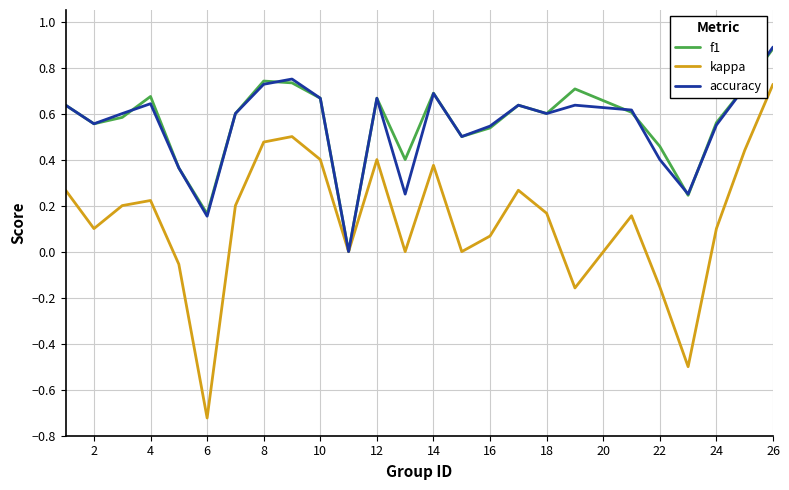

Which series has the largest range (max minus min)?

kappa